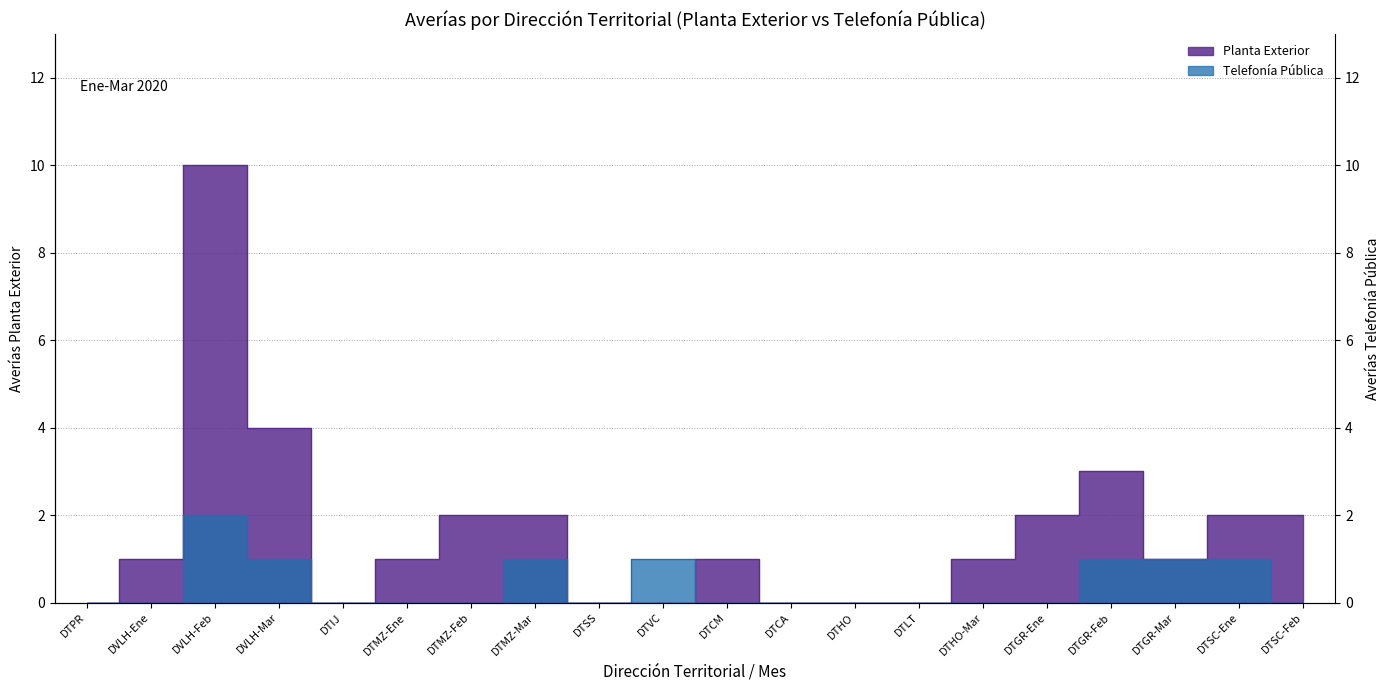

What is the greatest value displayed?

10